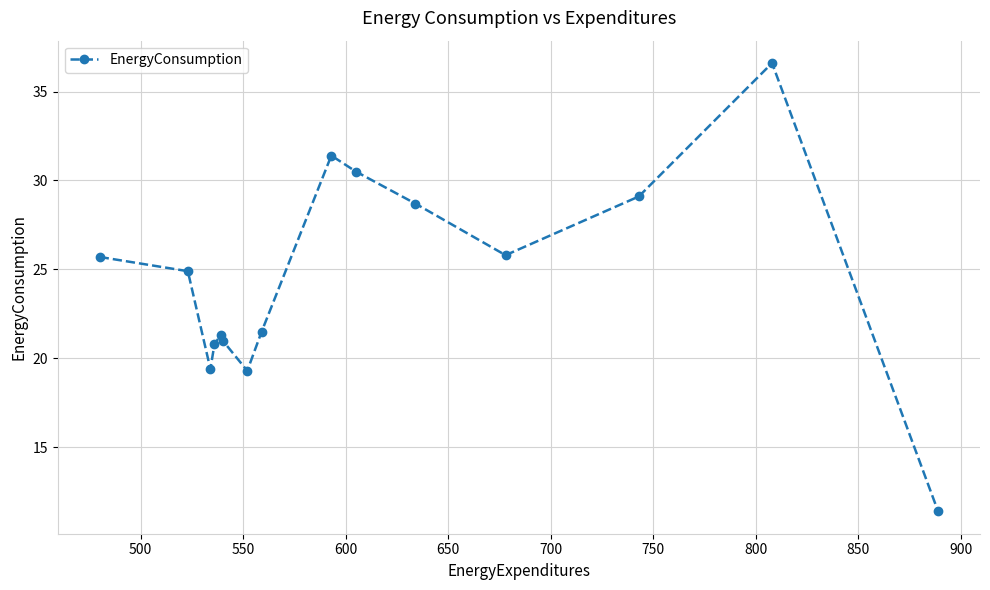

How many series are shown in this chart?

1